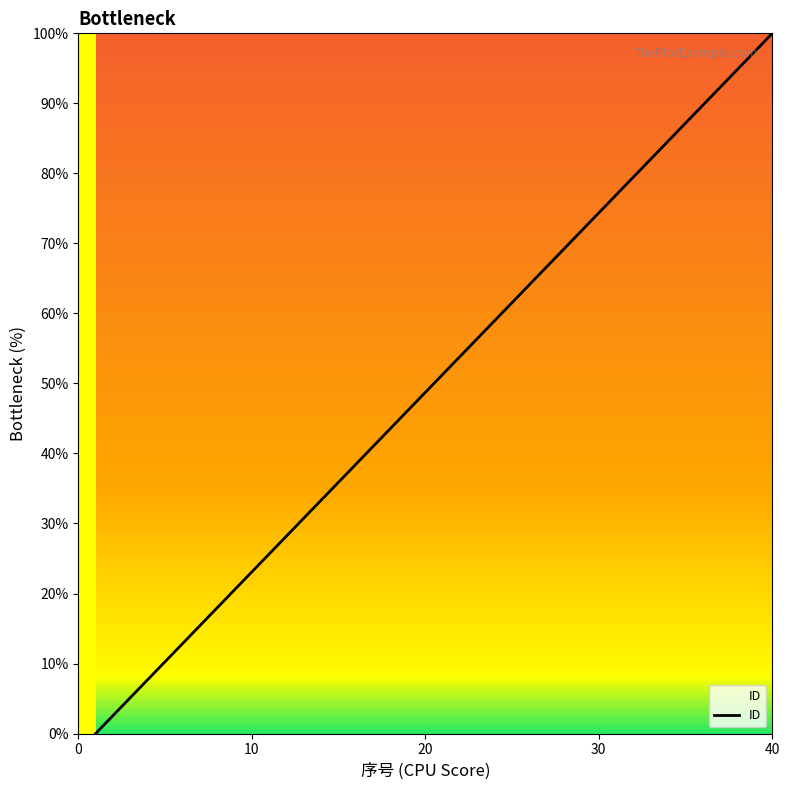

What is the greatest value displayed?

100.0